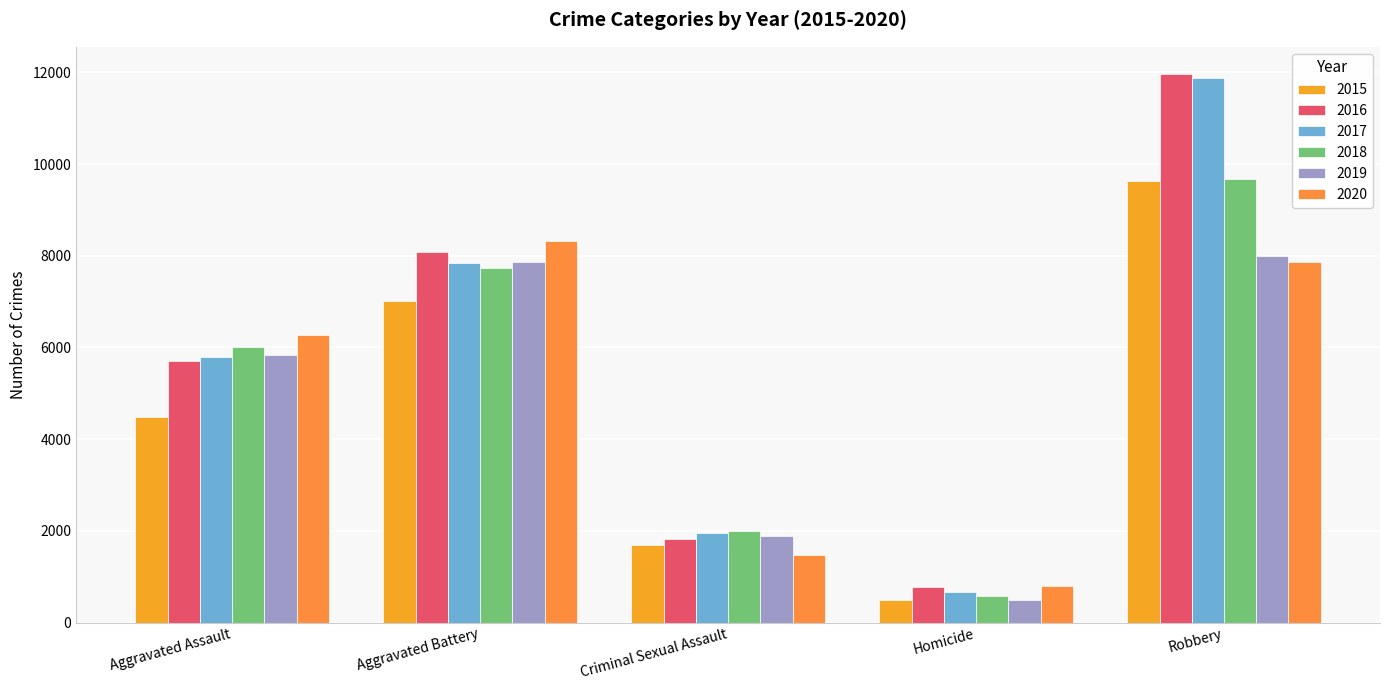

Is the value of 2020 at Aggravated Battery greater than the value of 2018 at Robbery?

No